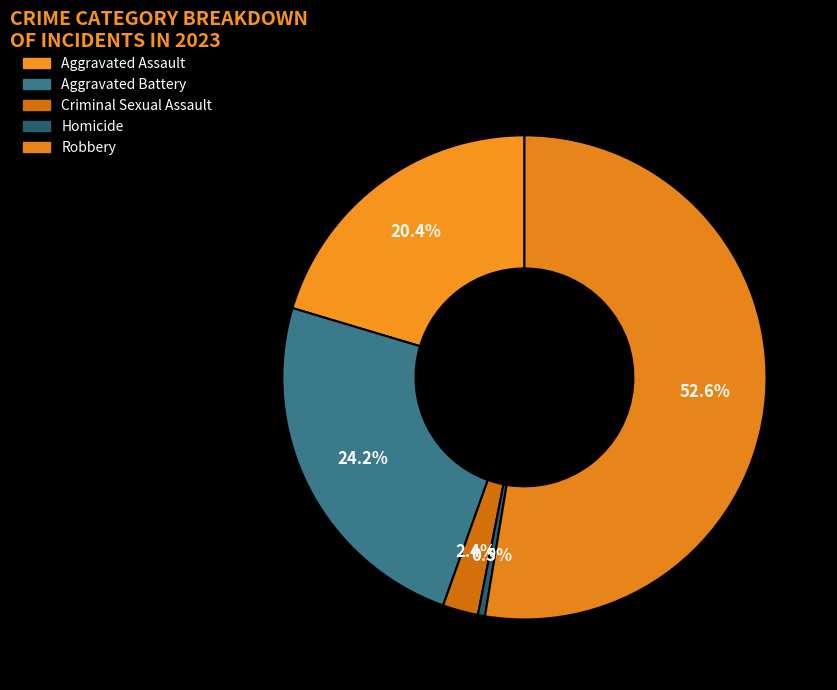

How many slices are in this pie chart?

5